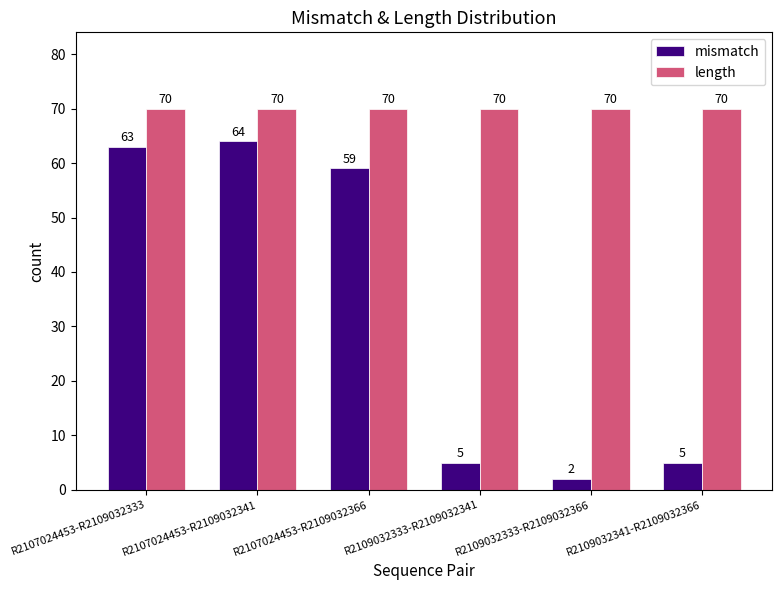

What is the label of the 6th bar from the right?

R2107024453-R2109032333